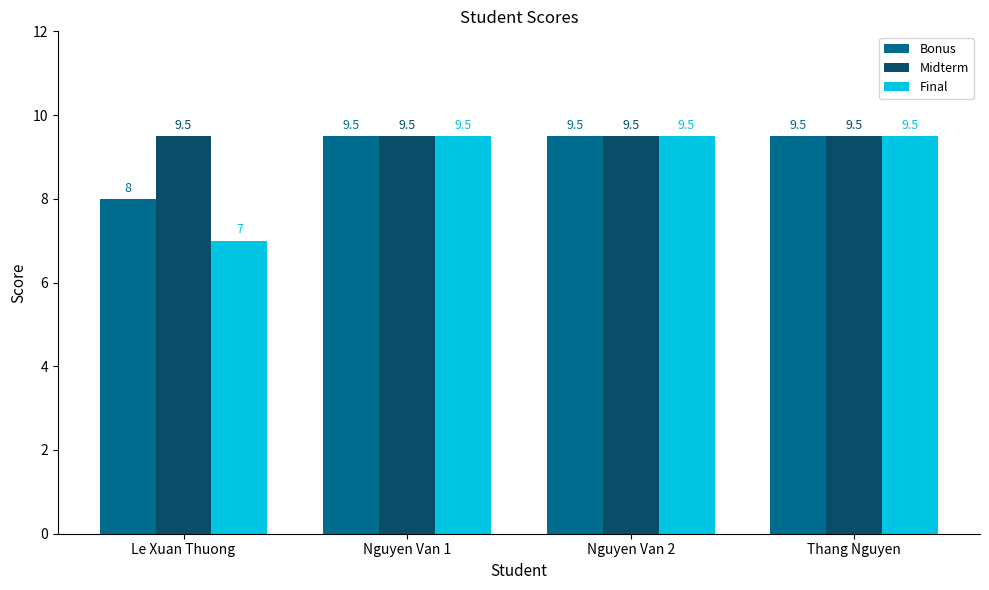

At which label does Bonus reach its minimum?

Le Xuan Thuong